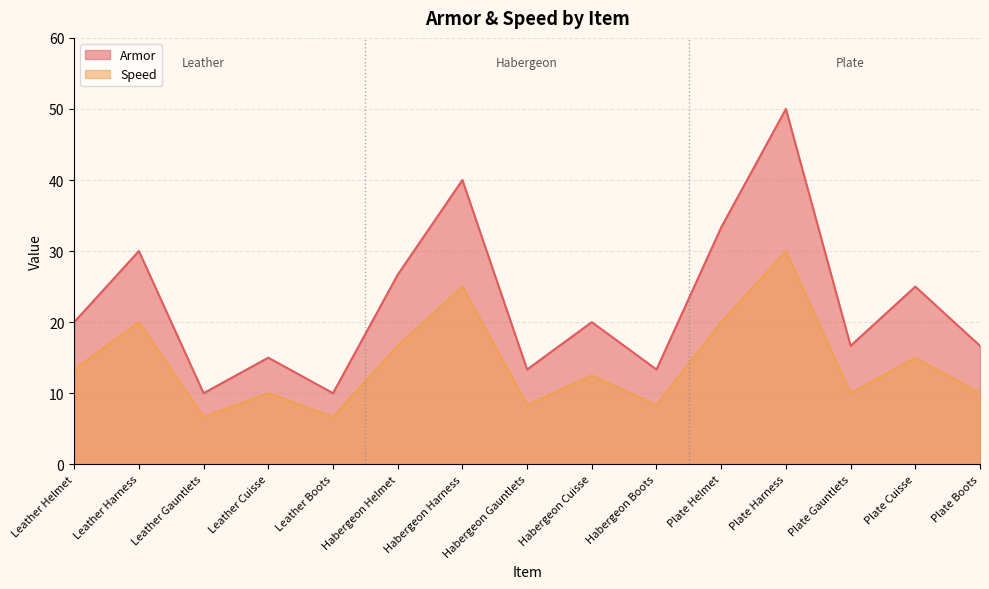

Rank the series by their average value, from highest to lowest.

Armor, Speed